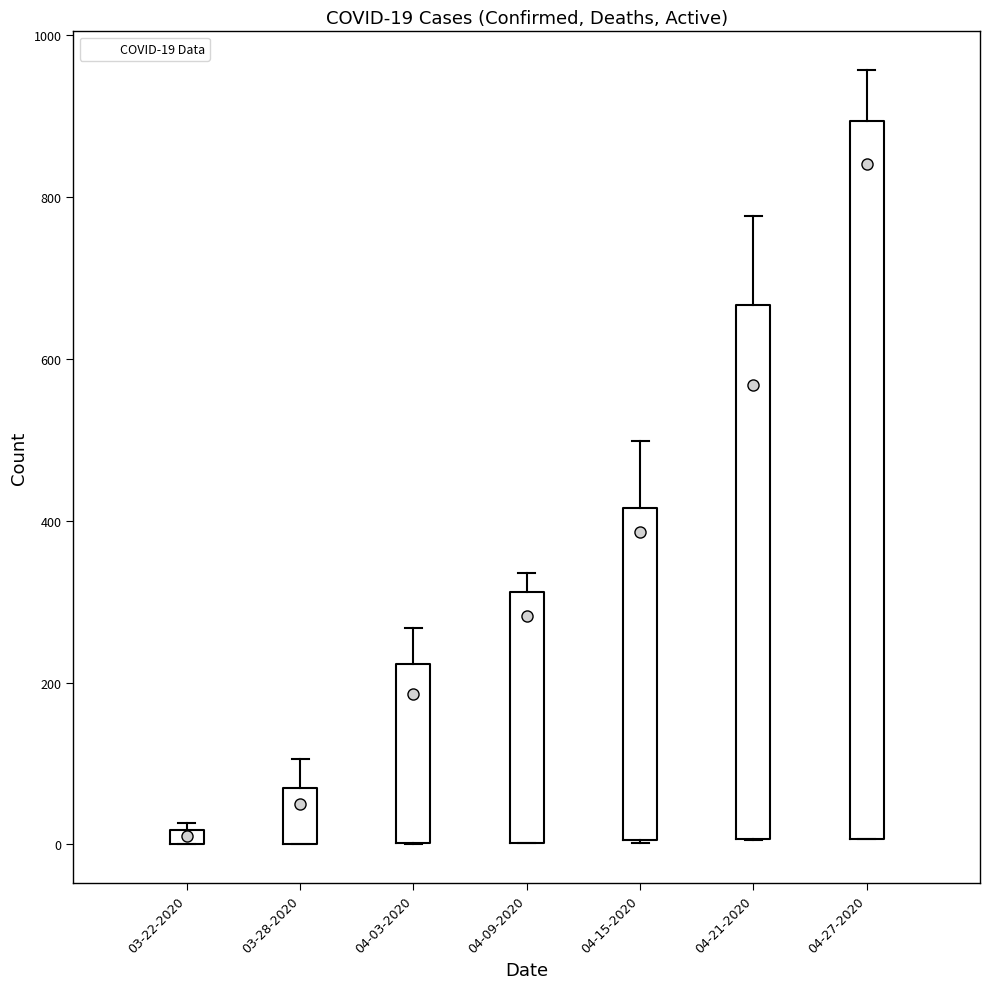

Which box is the tallest, from its lower edge to its upper edge?

04-27-2020